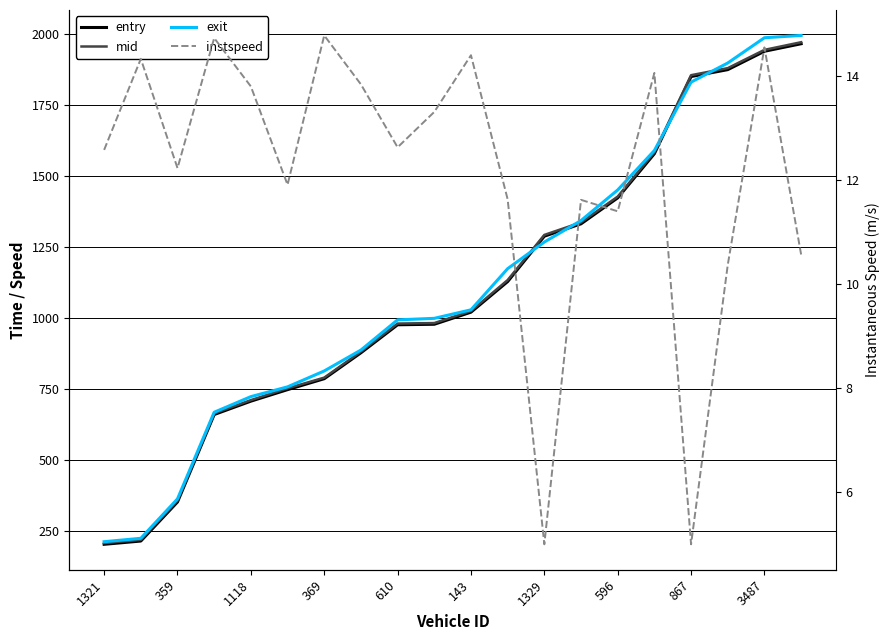

What are all the series names shown in the legend?

entry, mid, exit, instspeed